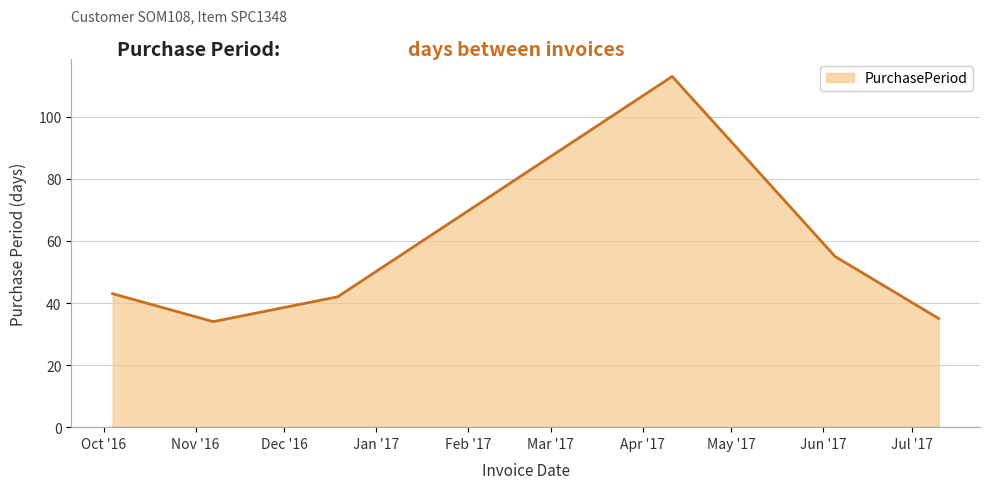

What is the greatest value displayed?

113